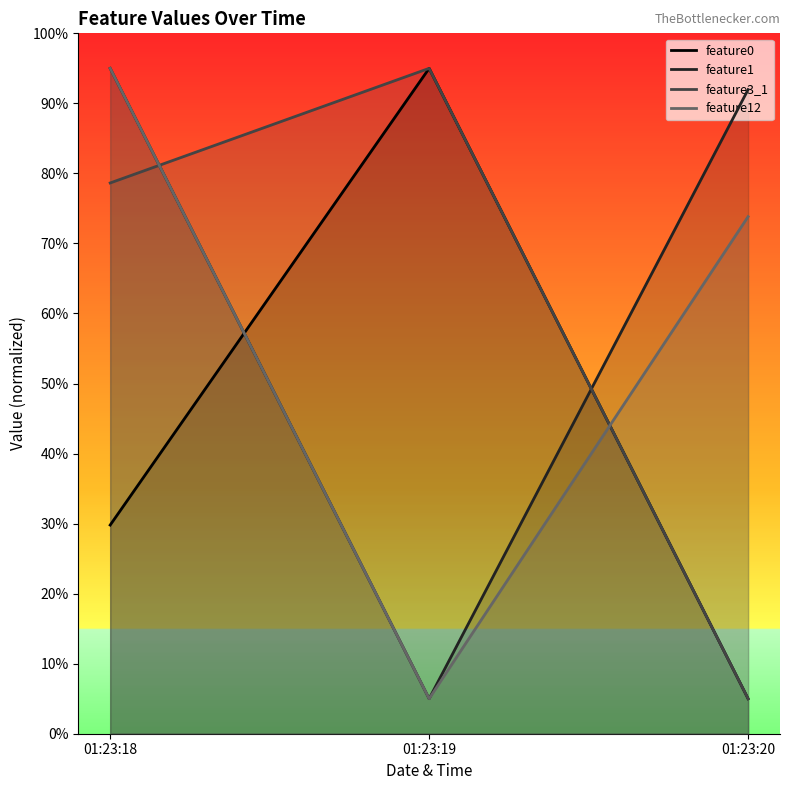

What is the difference between the maximum and minimum values in the feature1 series?

90.0